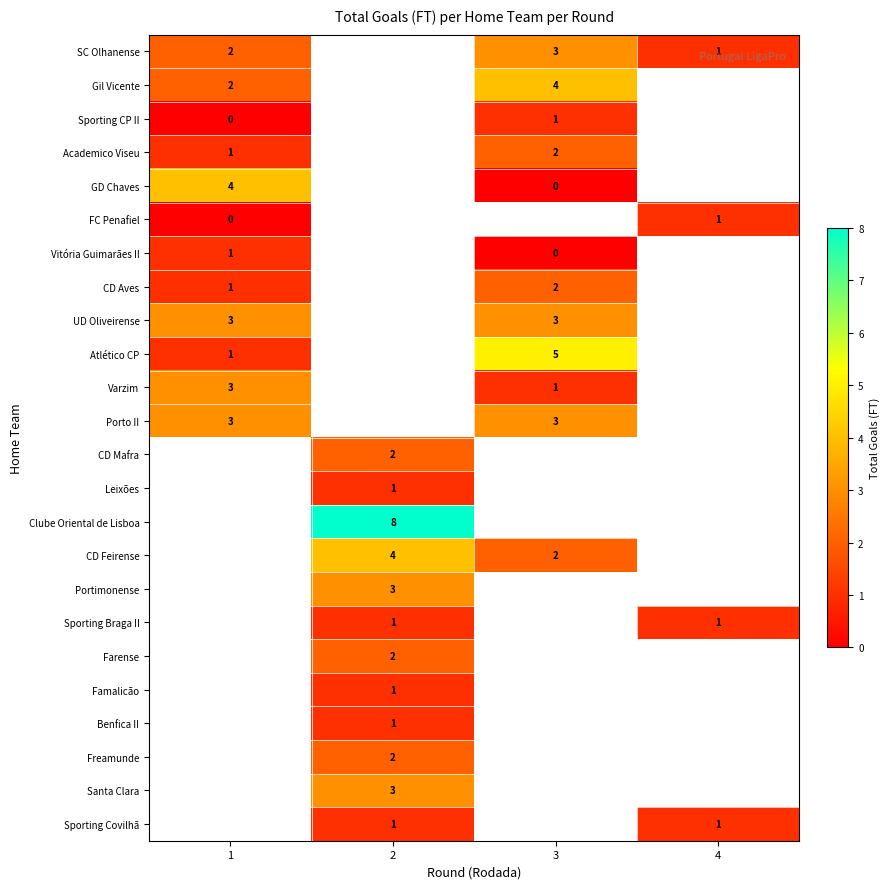

The value of SC Olhanense at 3 is 3. True or false?

True